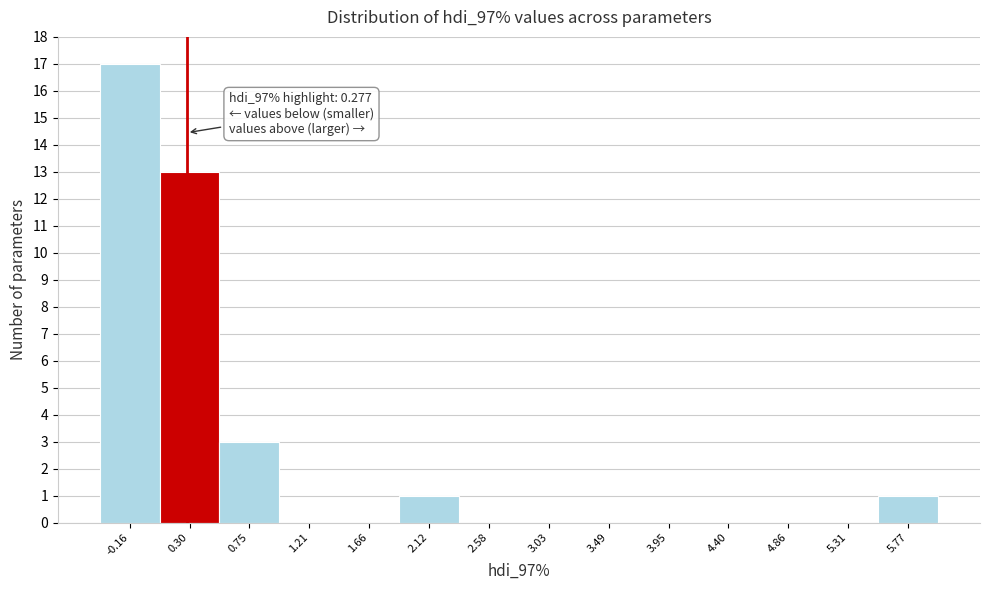

Over which range of the x-axis is the bar tallest?

-0.40 to 0.05